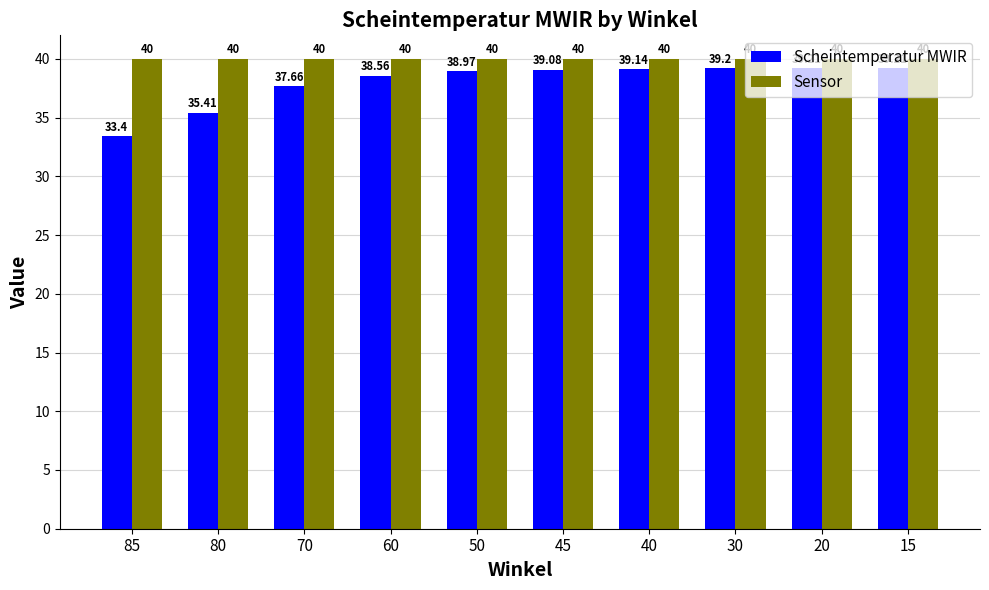

Which series has the widest spread of values?

Scheintemperatur MWIR